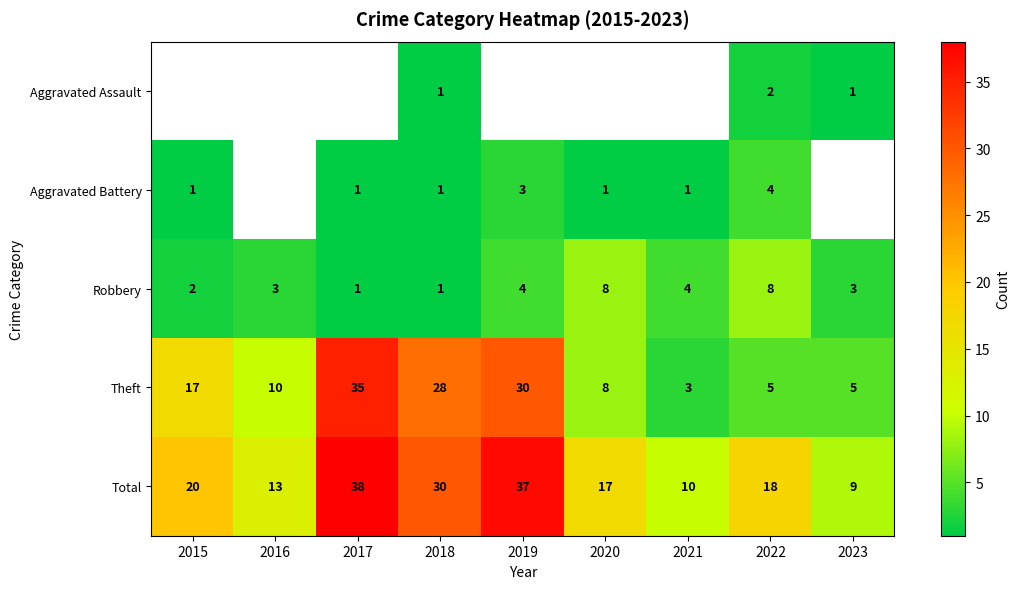

Between 2020 and 2015, which is larger?

2015